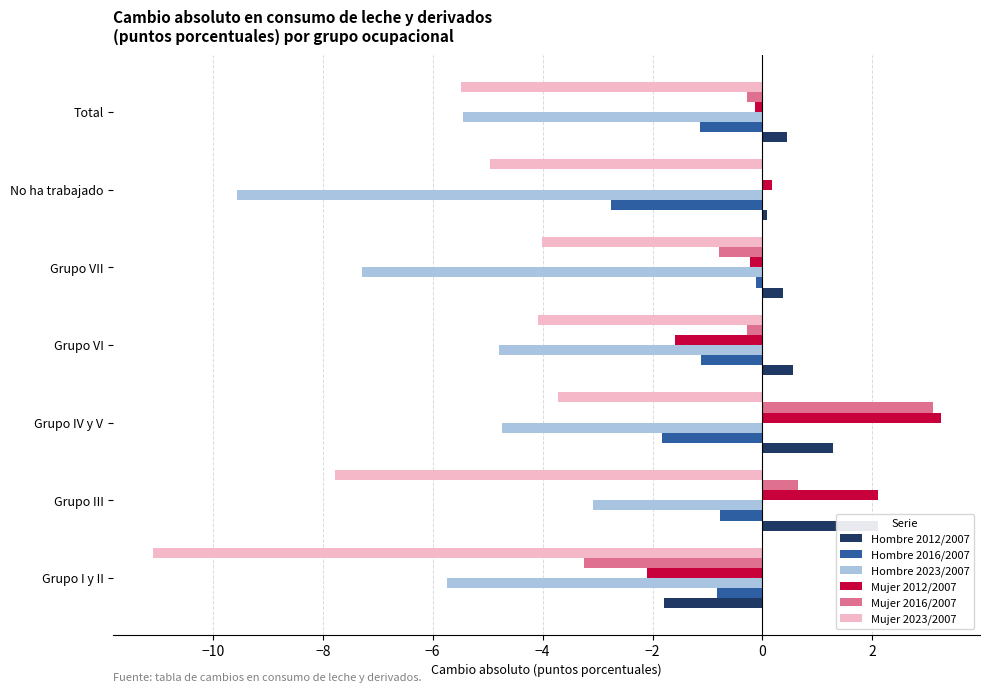

Reading left to right, extract all data points from this chart.

Hombre 2012/2007: -1.8	2.1	1.3	0.5	0.4	0.1	0.4
Hombre 2016/2007: -0.8	-0.8	-1.8	-1.1	-0.1	-2.7	-1.1
Hombre 2023/2007: -5.7	-3.1	-4.7	-4.8	-7.3	-9.6	-5.5
Mujer 2012/2007: -2.1	2.1	3.2	-1.6	-0.2	0.2	-0.1
Mujer 2016/2007: -3.2	0.6	3.1	-0.3	-0.8	0.0	-0.3
Mujer 2023/2007: -11.1	-7.8	-3.7	-4.1	-4.0	-5.0	-5.5